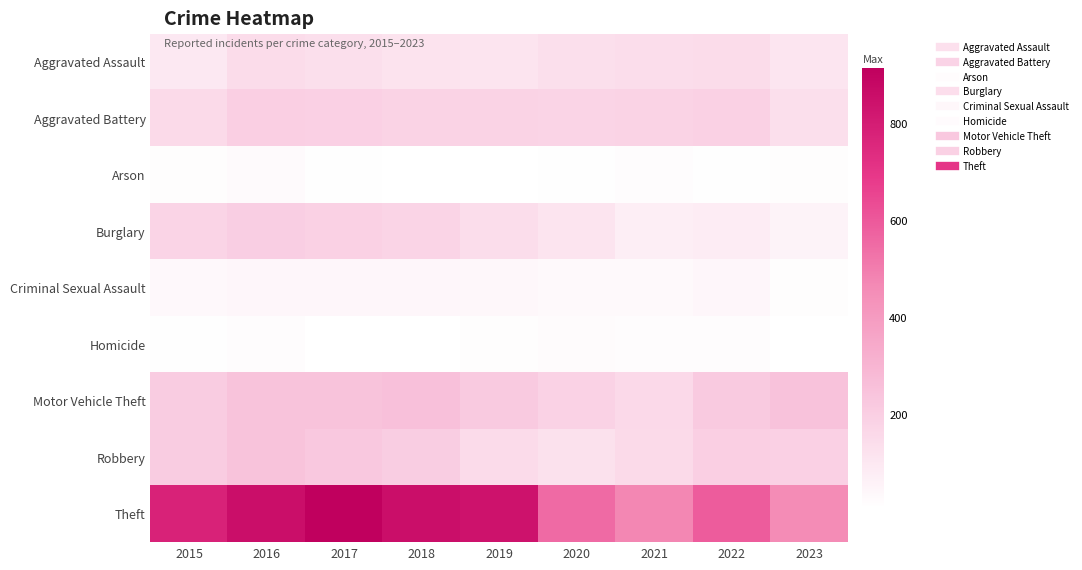

Rank the series at 2016 from lowest to highest value.

Homicide, Arson, Criminal Sexual Assault, Aggravated Assault, Aggravated Battery, Burglary, Motor Vehicle Theft, Robbery, Theft